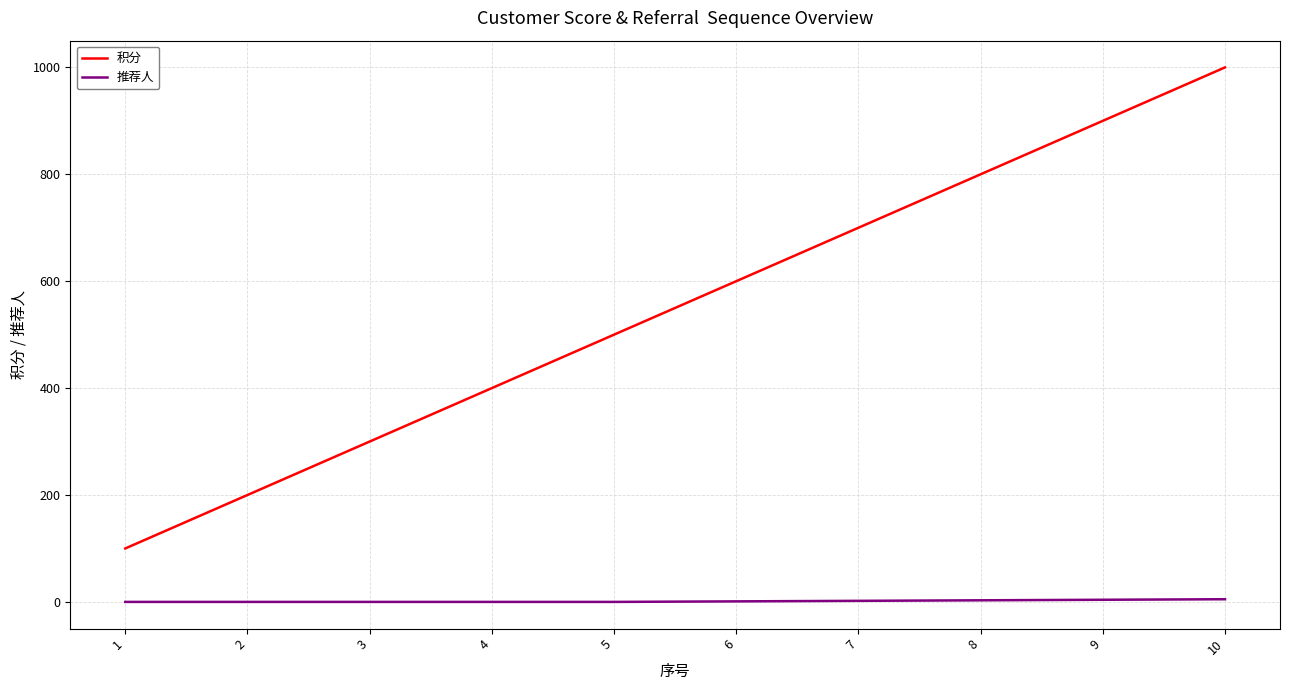

The value of 积分 at 5 is 346. True or false?

False